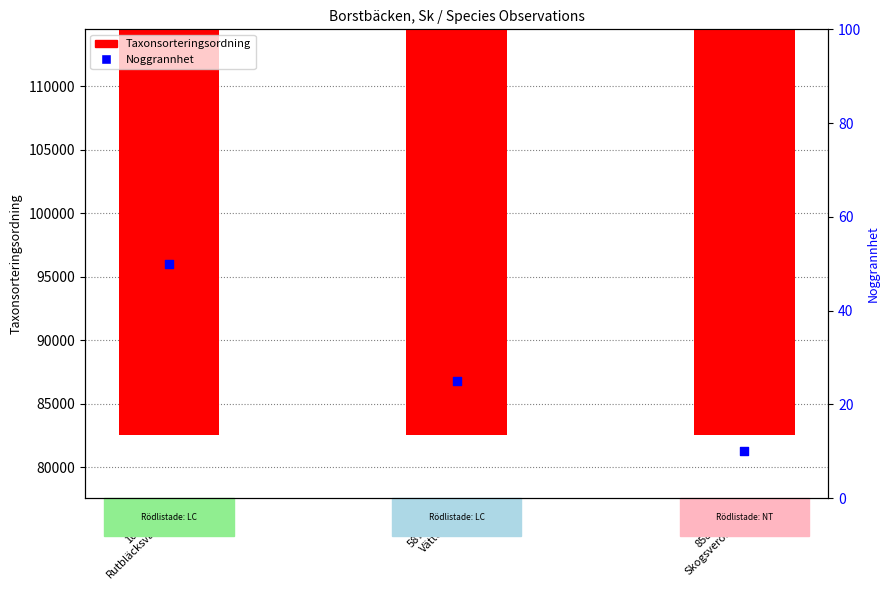

Which series has the largest total across all categories?

Taxonsorteringsordning